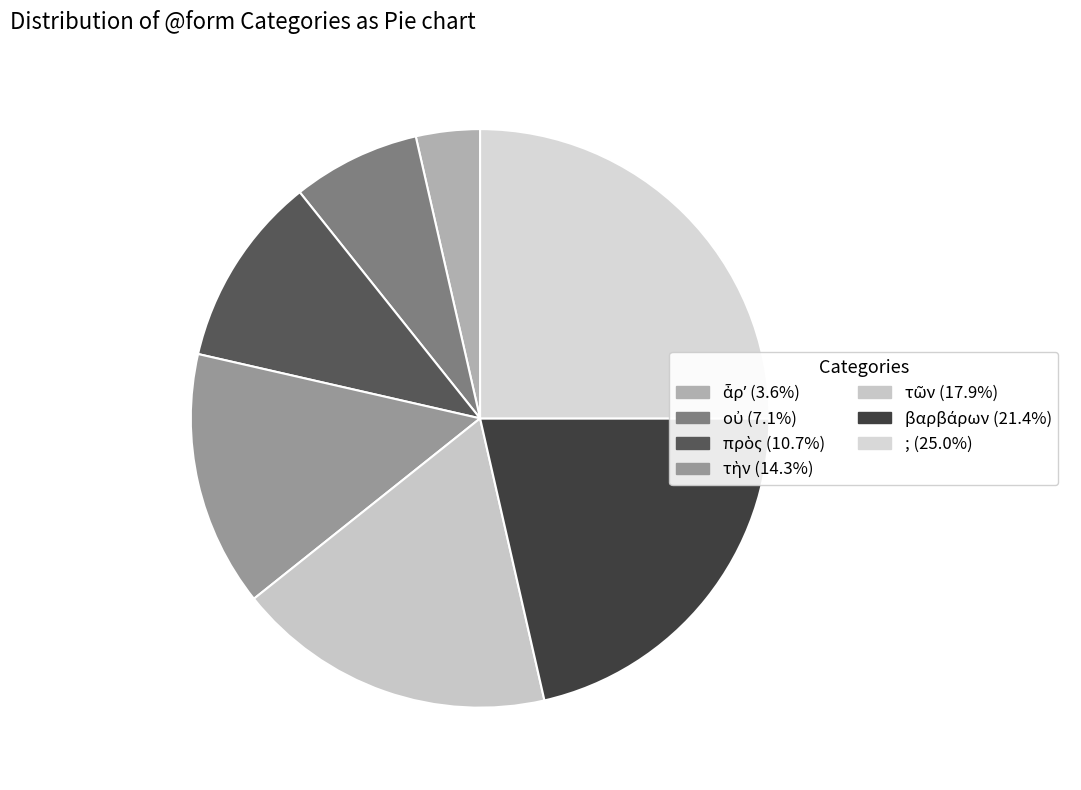

Which slice is the smallest?

ἆρʼ